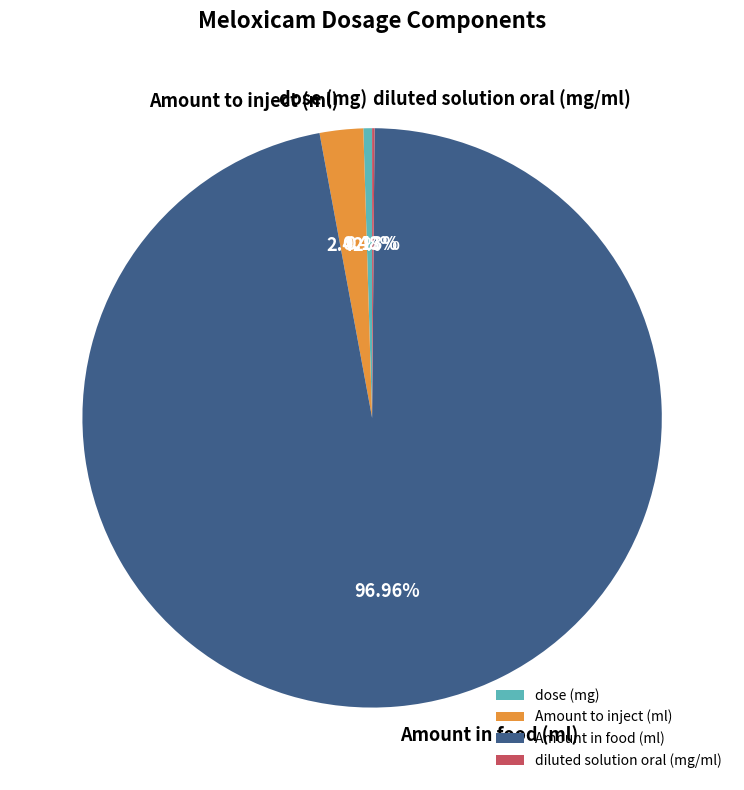

Is there a majority slice in this chart?

Yes